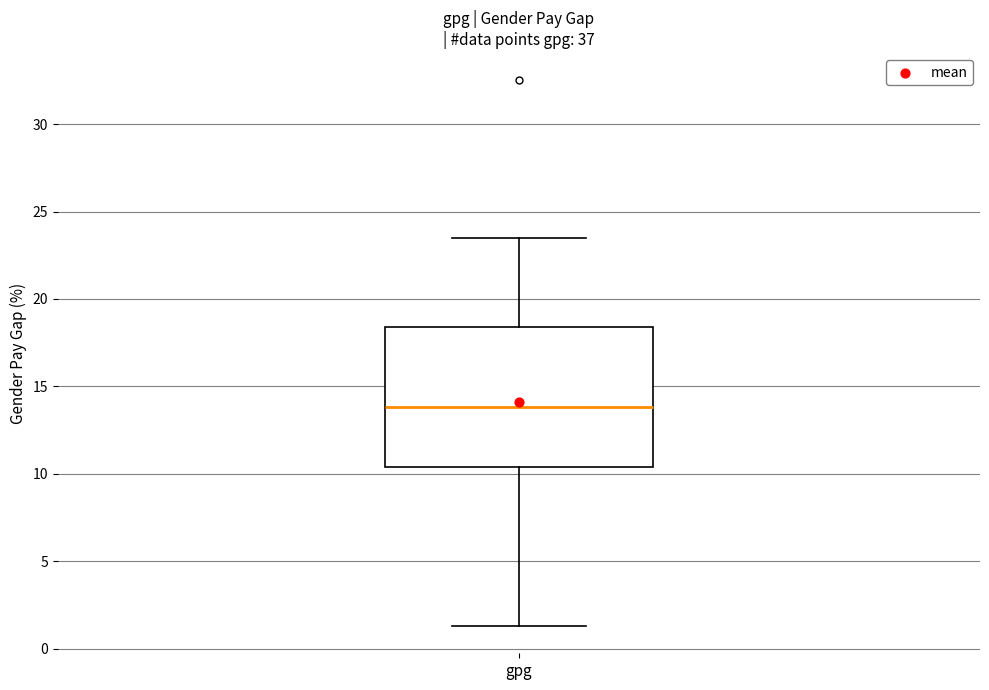

Read this box plot against the y-axis: the position of the median line, the range covered by the box, and the ends of both whiskers. The values are not printed on the chart, so give them approximately, as read against the axis.

median 14.0, box 10.5 to 18.5, whiskers 1.5 to 23.5